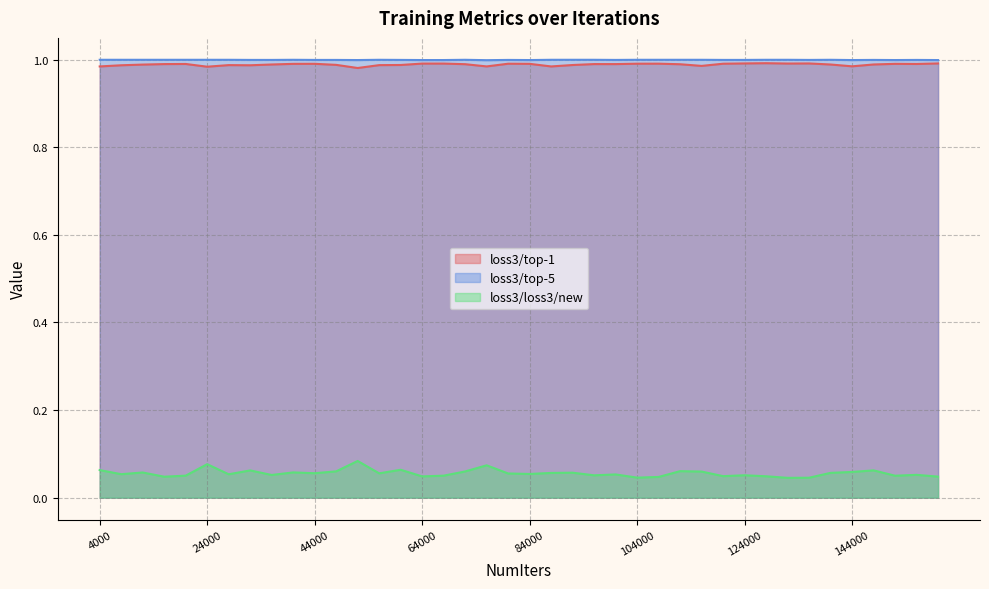

In loss3/top-5, how many points are higher than both neighbors (excluding endpoints)?

8